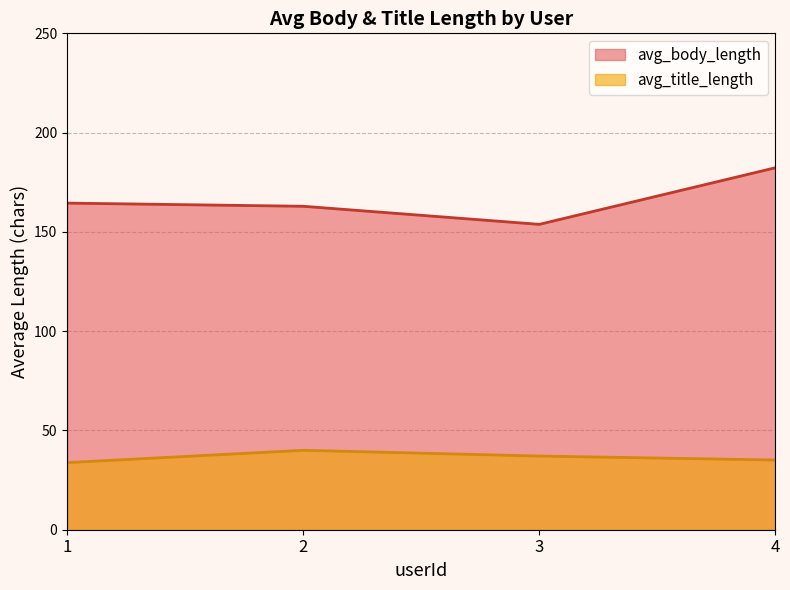

What is the minimum value for avg_body_length?

153.8